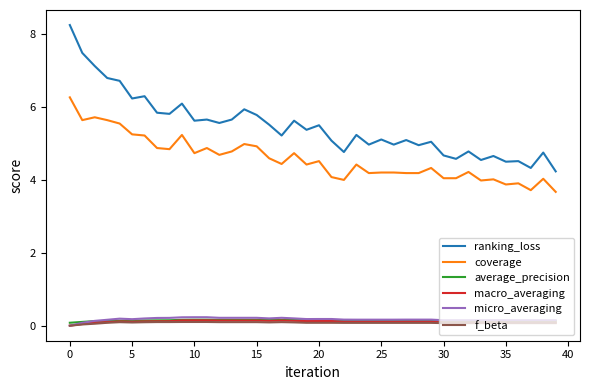

Which series has the largest range (max minus min)?

ranking_loss